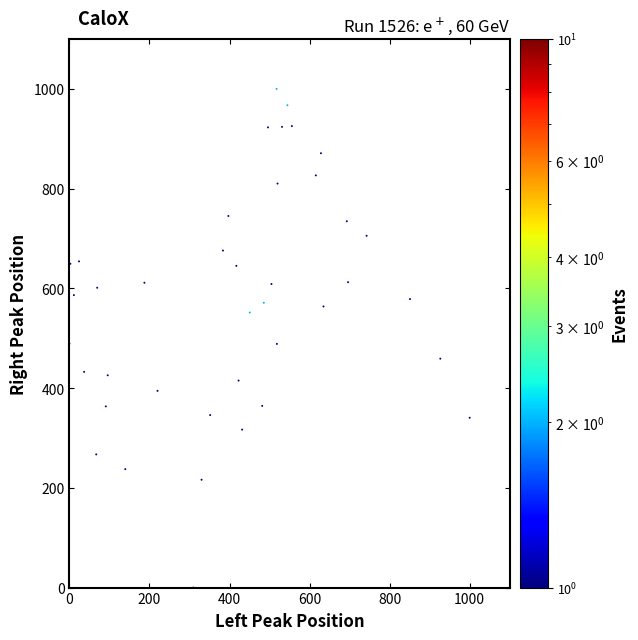

What is the range of X values (max minus min)?

1000.0